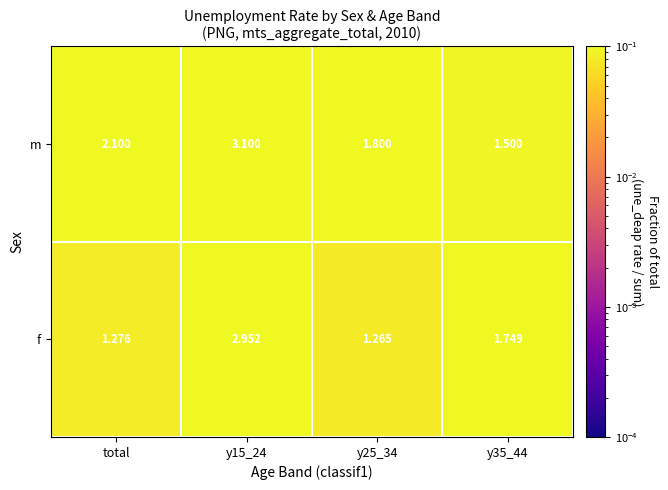

At which label does m first exceed 2?

total